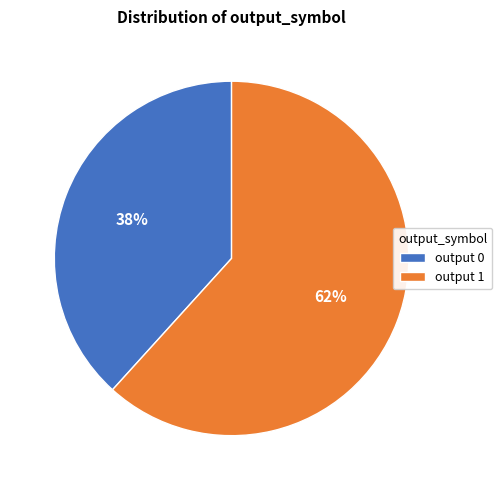

To the nearest percent, what is the average slice percentage?

50%